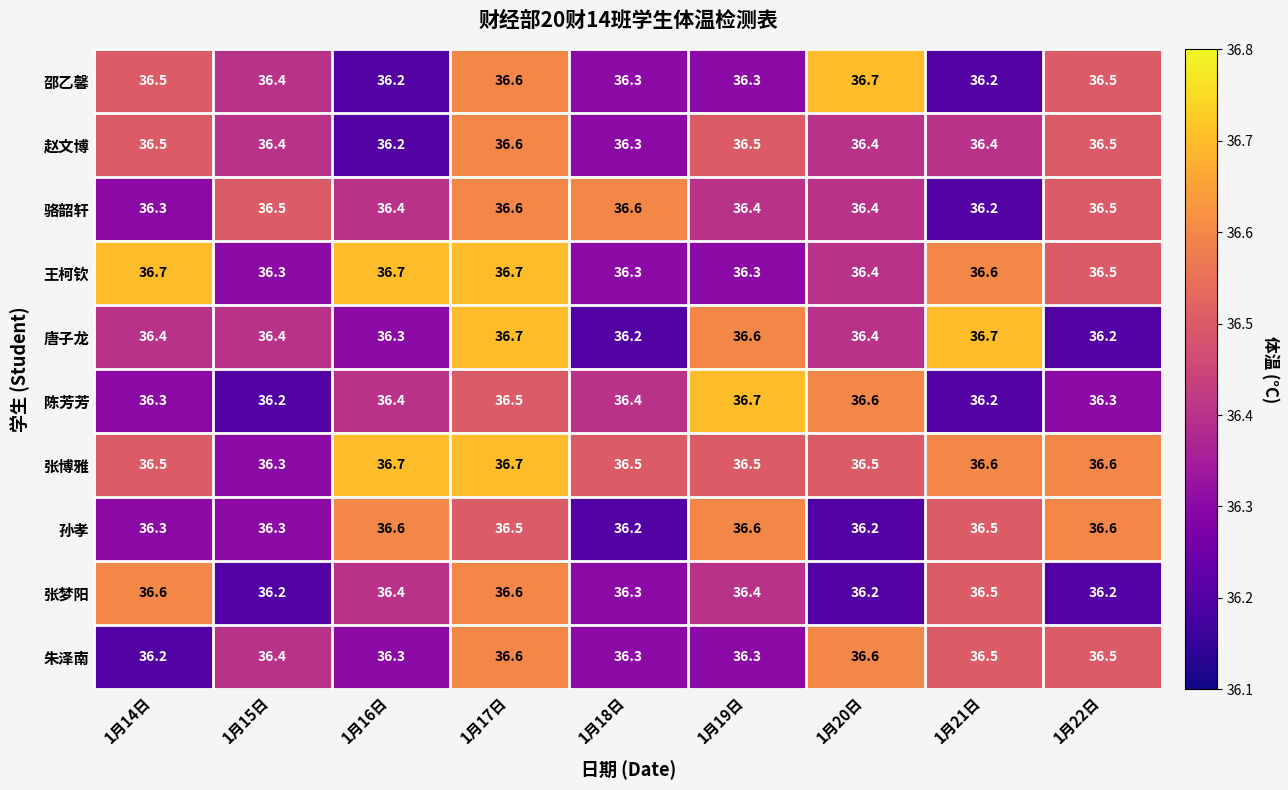

What is the lowest value of the 王柯钦 series?

36.3